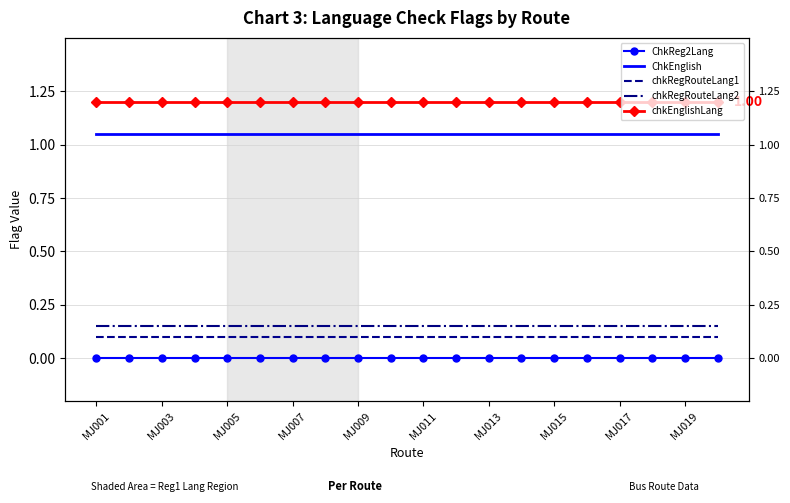

True or false: chkRegRouteLang1 has a value of 0.1 at MJ007.

True